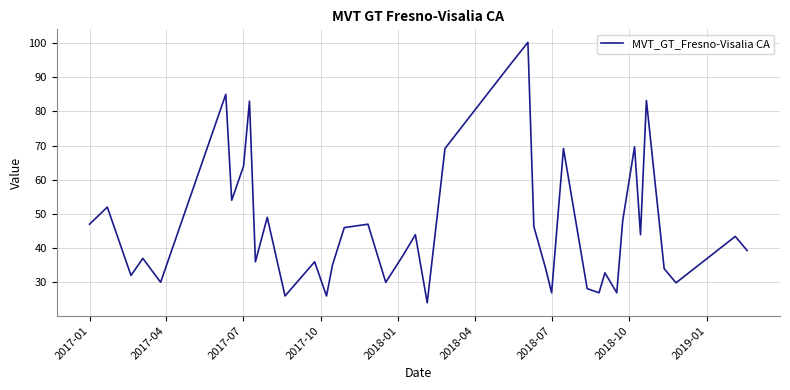

What is the smallest value displayed?

24.0